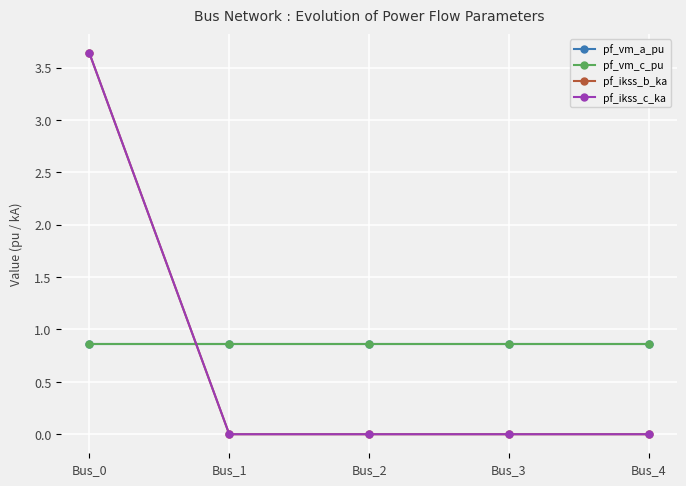

Is it true that pf_vm_c_pu equals 0.4 at Bus_0?

False